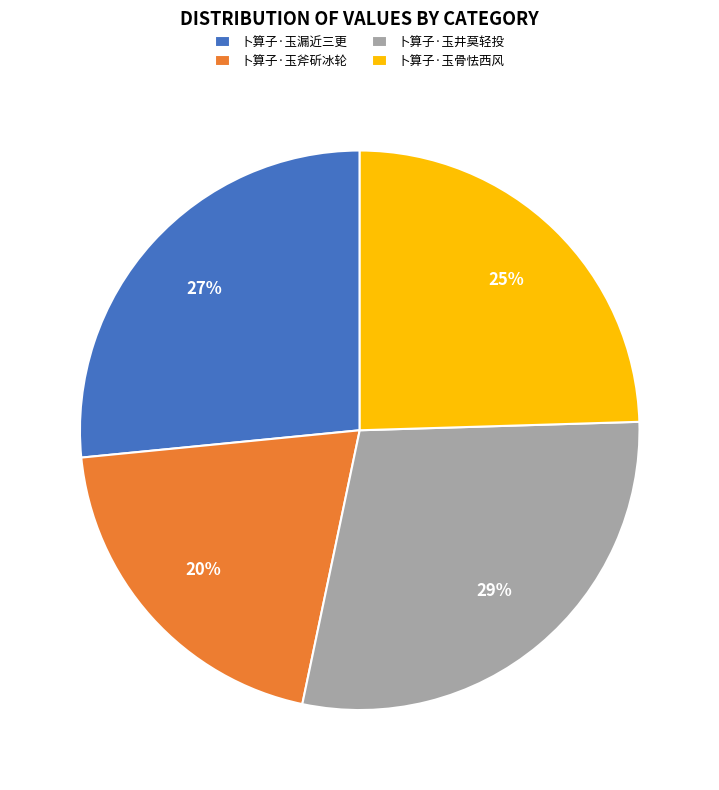

To the nearest percent, what is the difference between the largest and smallest slice percentages?

9%